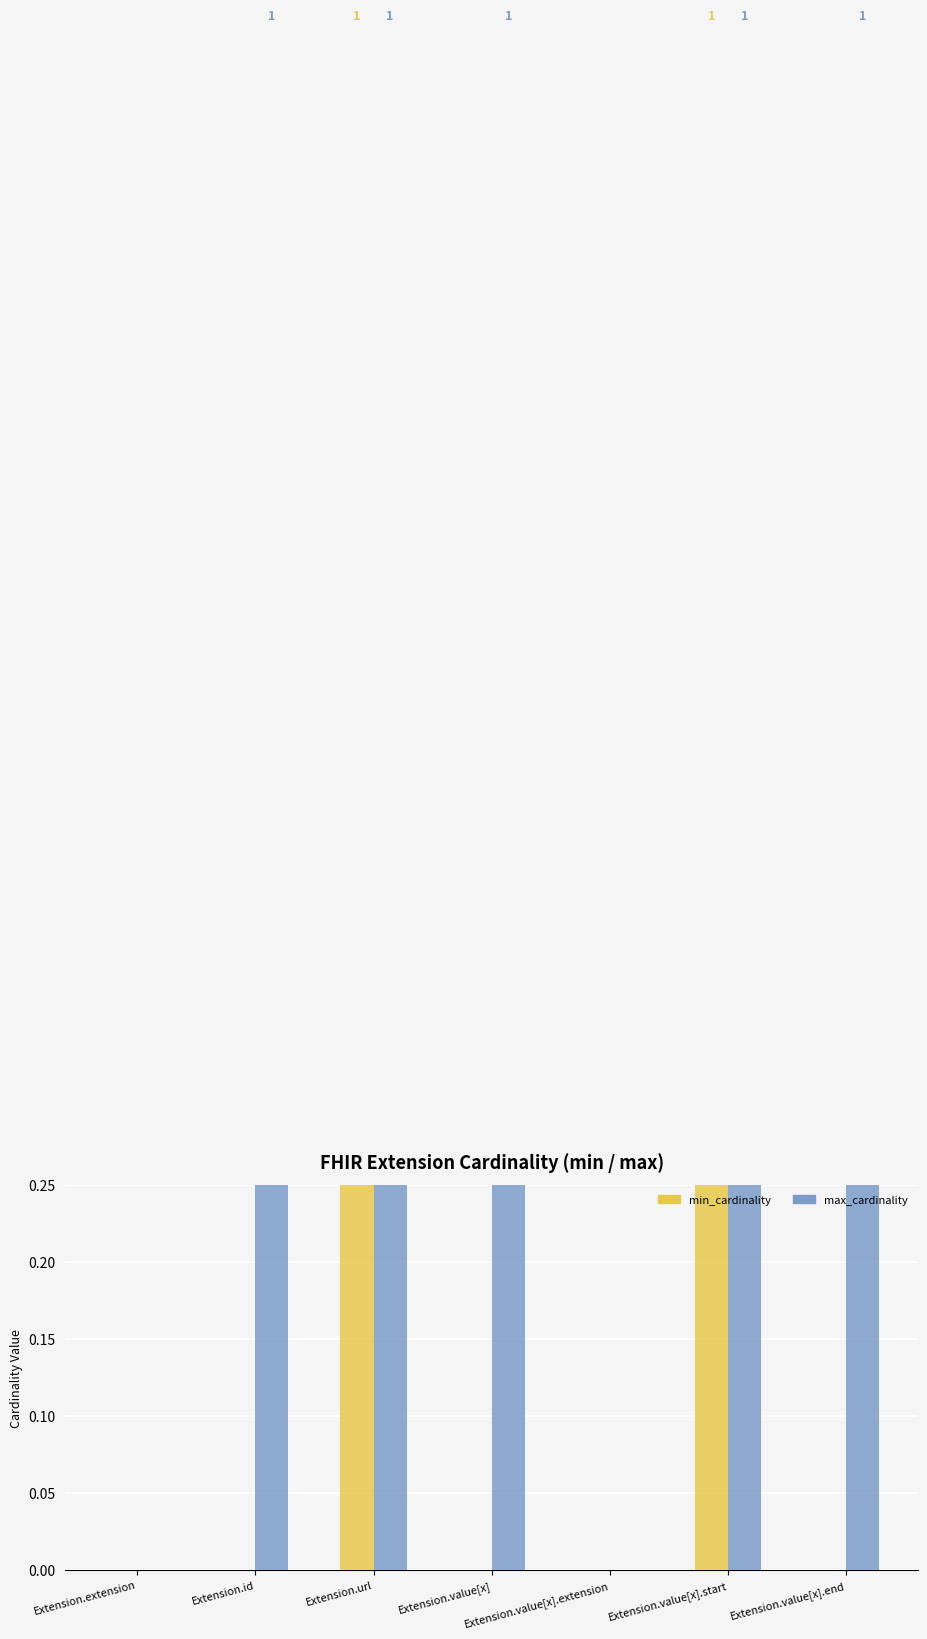

How many bars are there in total?

14